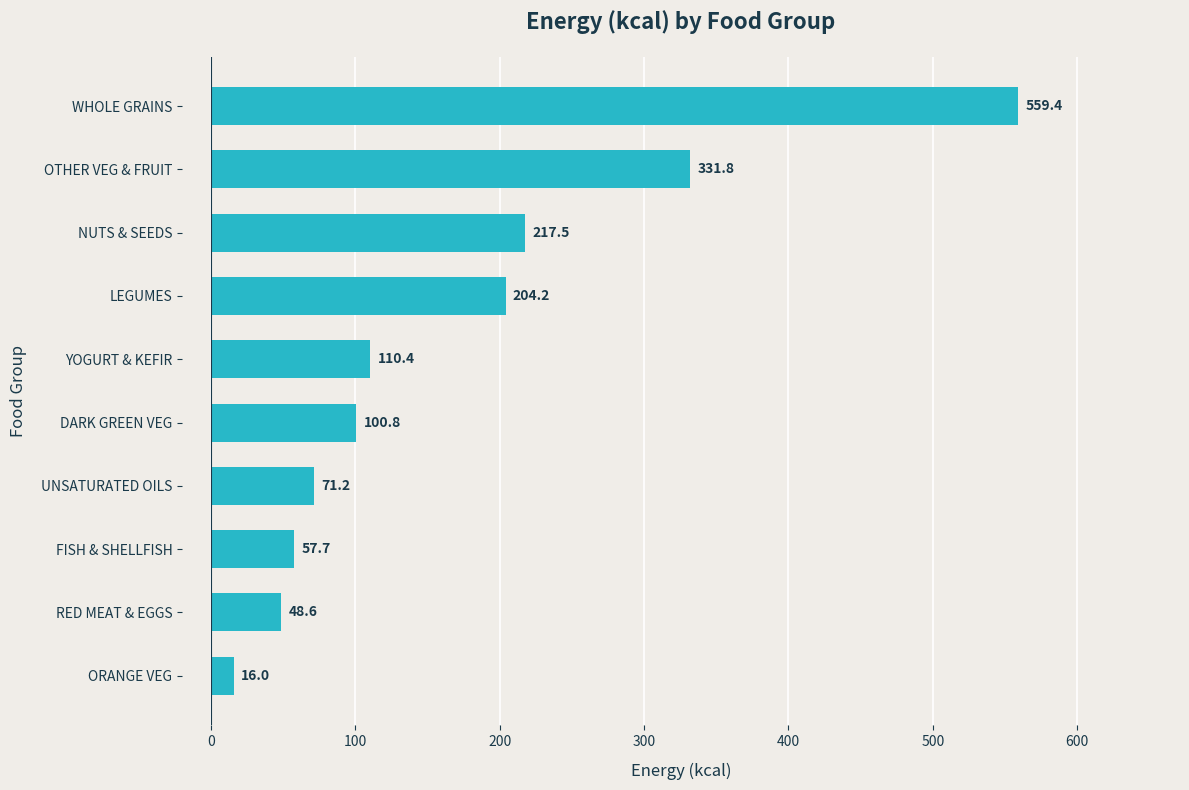

Are the bars horizontal?

Yes